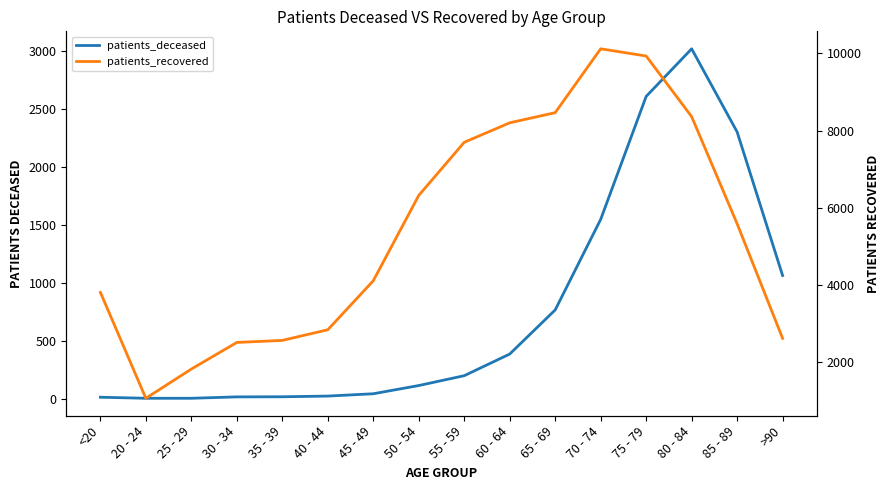

List the series in order of their peak value, highest first.

patients_recovered, patients_deceased